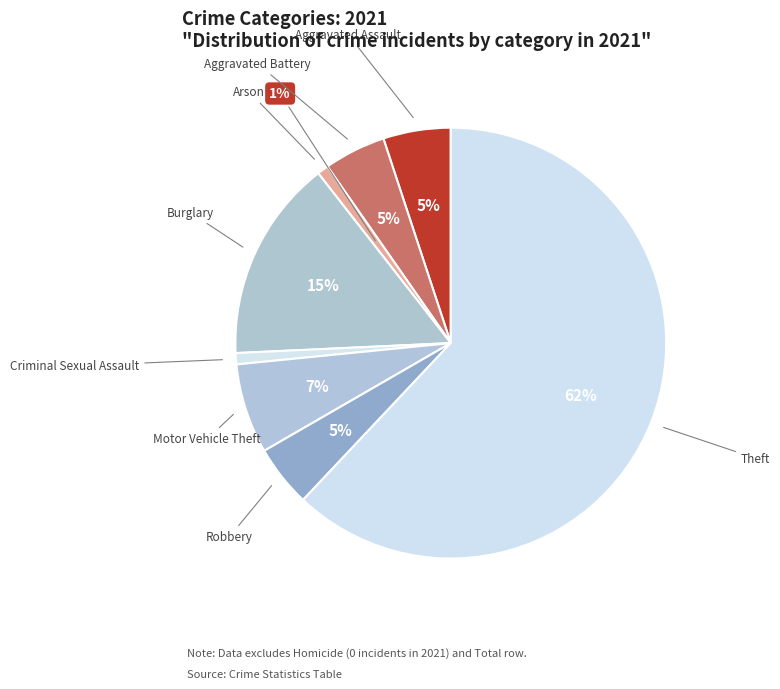

How many segments does this pie chart have?

8